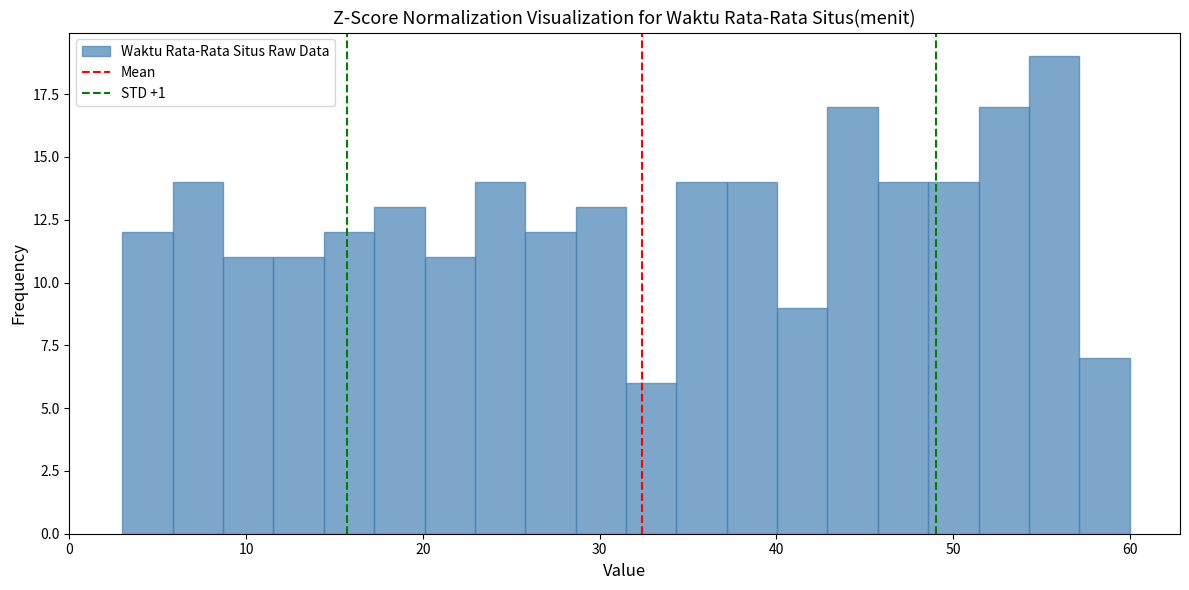

Around what value on the x-axis is the tallest bar? Give the approximate position of its centre, as read against the axis.

56